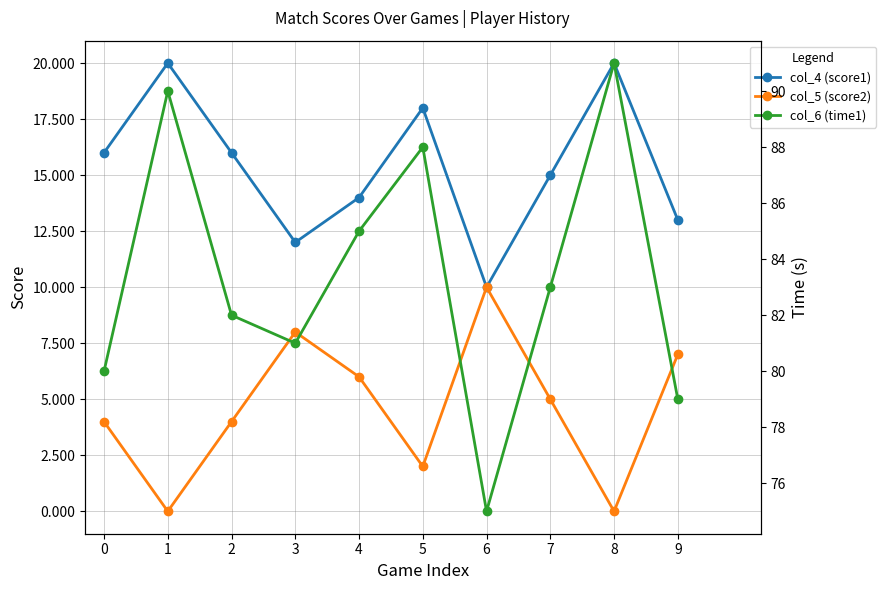

What is the greatest value displayed?

91